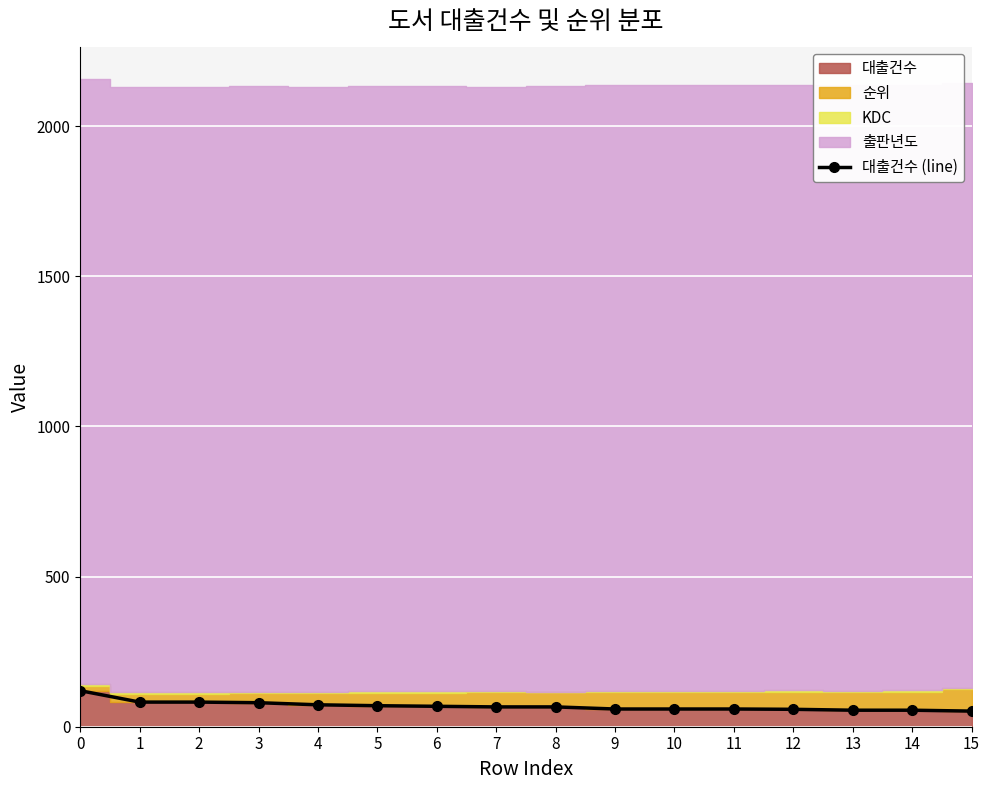

Count the number of categories in the chart.

16